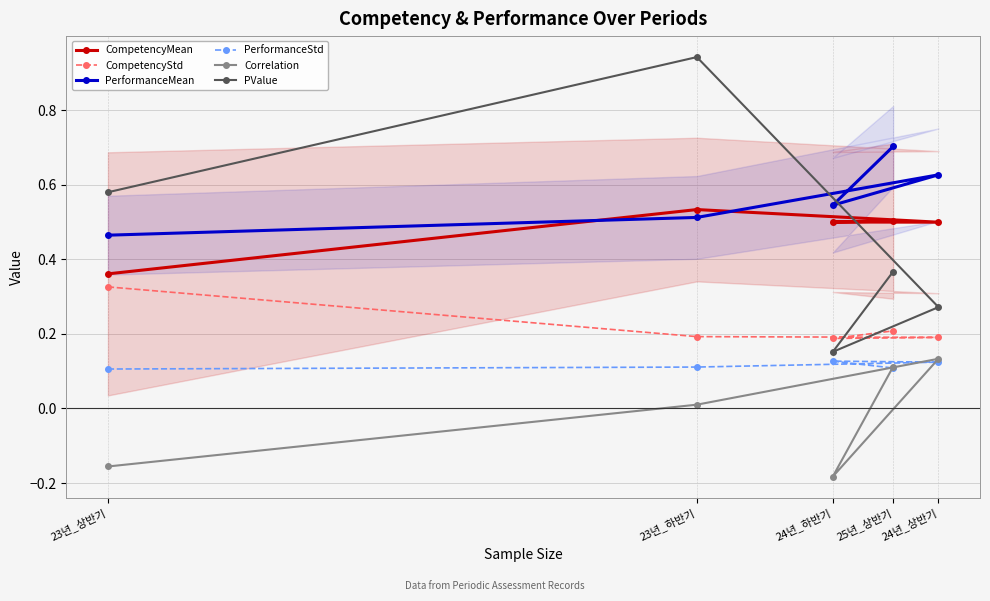

Reading left to right, what are all the values shown in this chart?

CompetencyMean: 0.4	0.5	0.5	0.5	0.5
CompetencyStd: 0.3	0.2	0.2	0.2	0.2
PerformanceMean: 0.5	0.5	0.6	0.5	0.7
PerformanceStd: 0.1	0.1	0.1	0.1	0.1
Correlation: -0.2	0.0	0.1	-0.2	0.1
PValue: 0.6	0.9	0.3	0.2	0.4